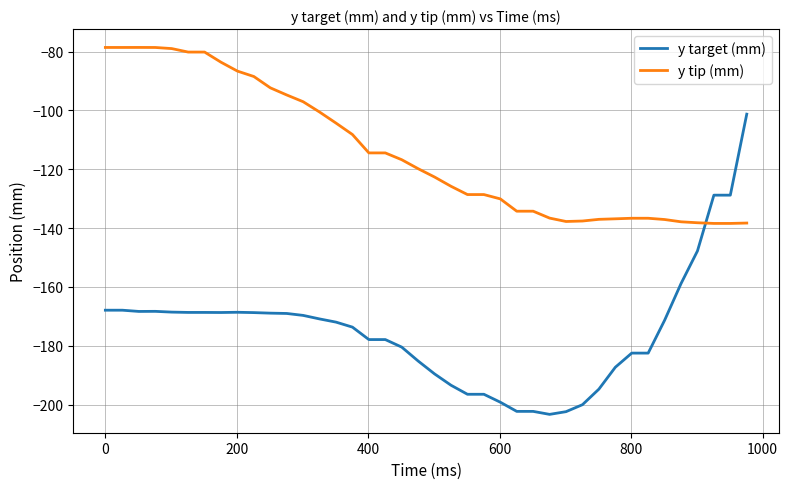

How many times do y target (mm) and y tip (mm) cross each other?

1